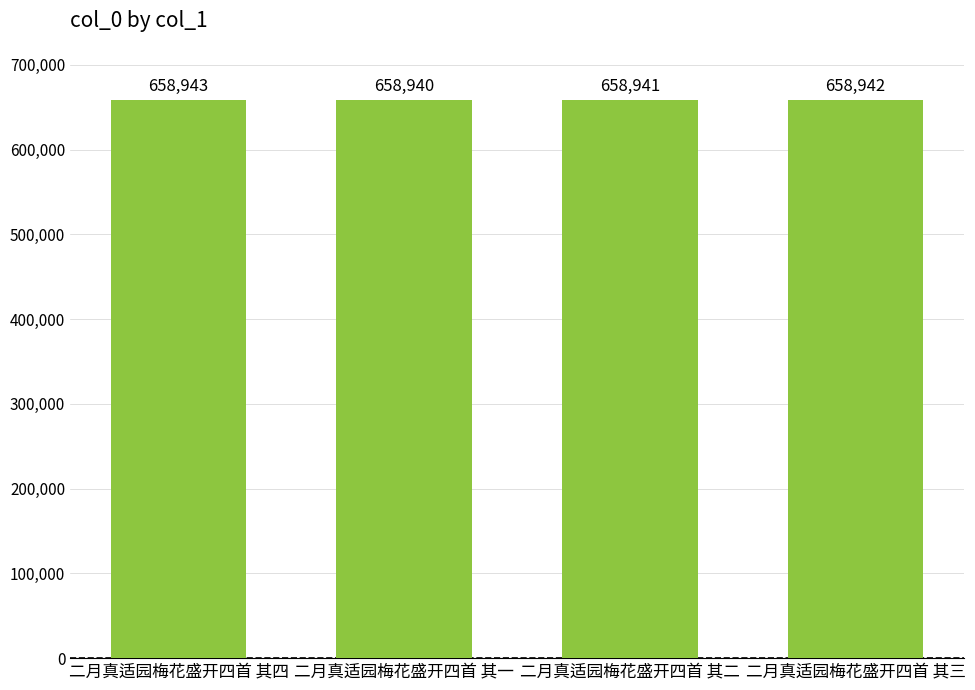

What is the sum of all values?

2635766